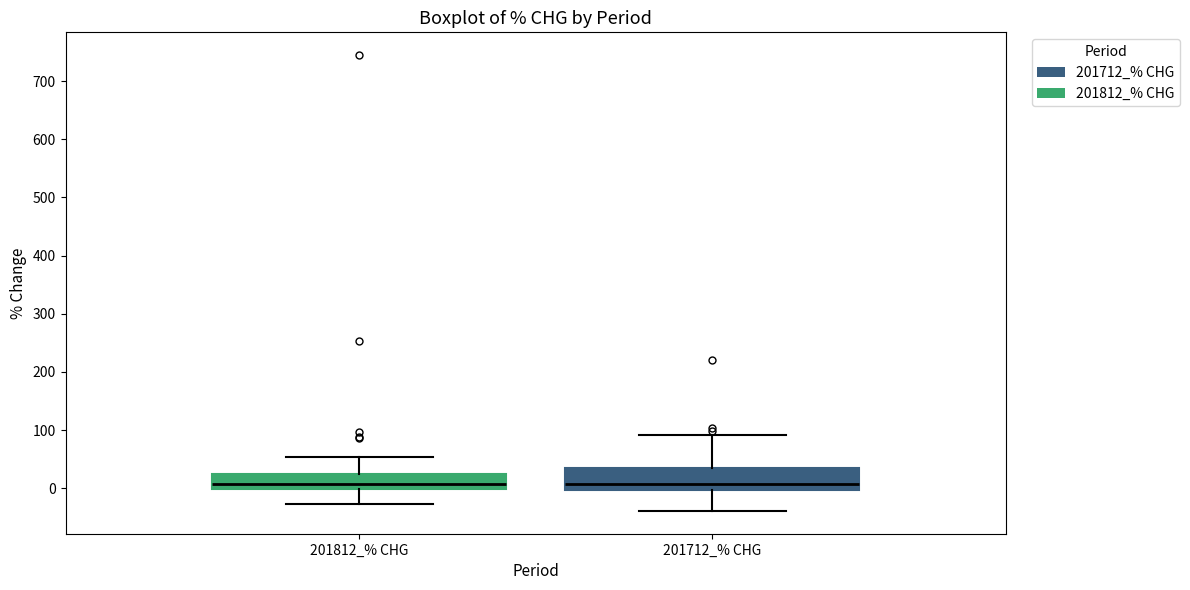

Where does the lower whisker of the box for 201712_% CHG end on the y-axis? The values are not printed on the chart, so give them approximately, as read against the axis.

-40